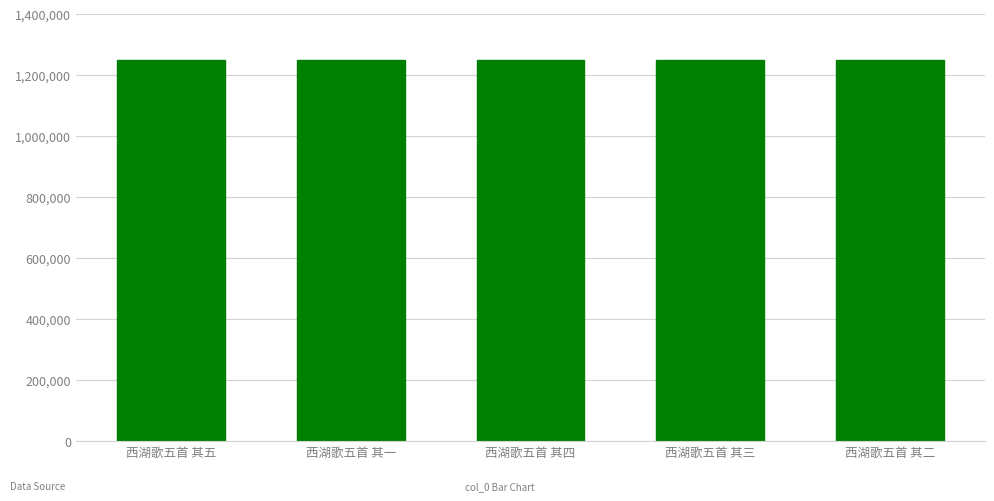

What is the sum of all values?

6251670